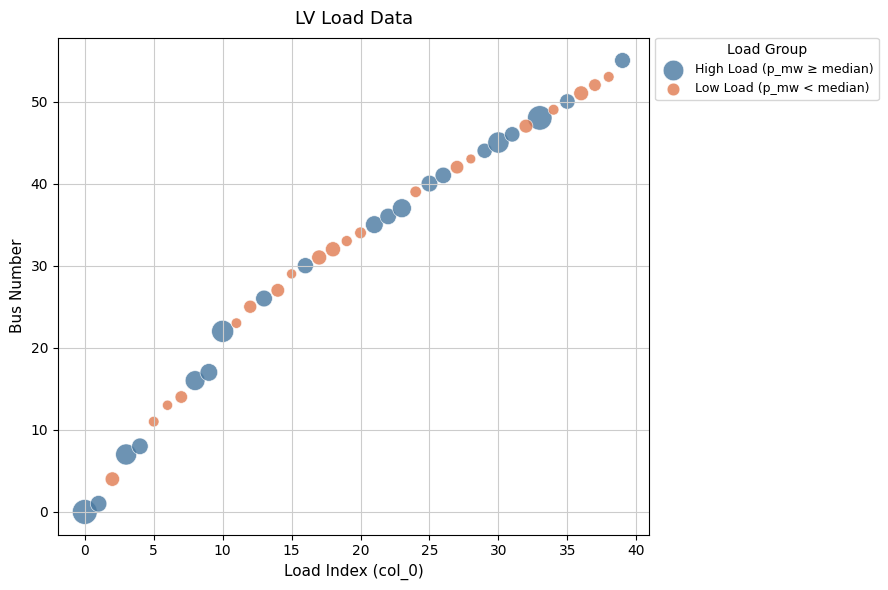

Which series contains the lowest Y value?

High Load (p_mw ≥ median)